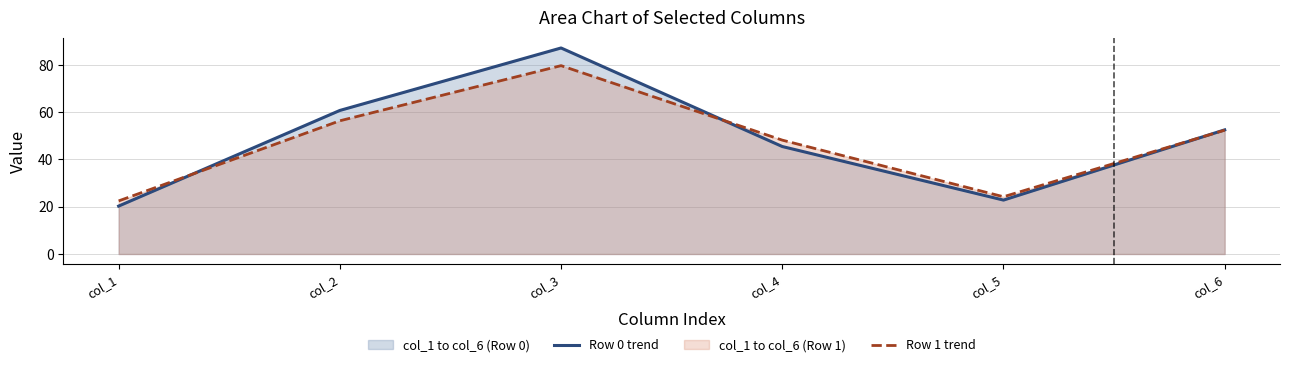

At which category is the sum across all series the highest?

col_3